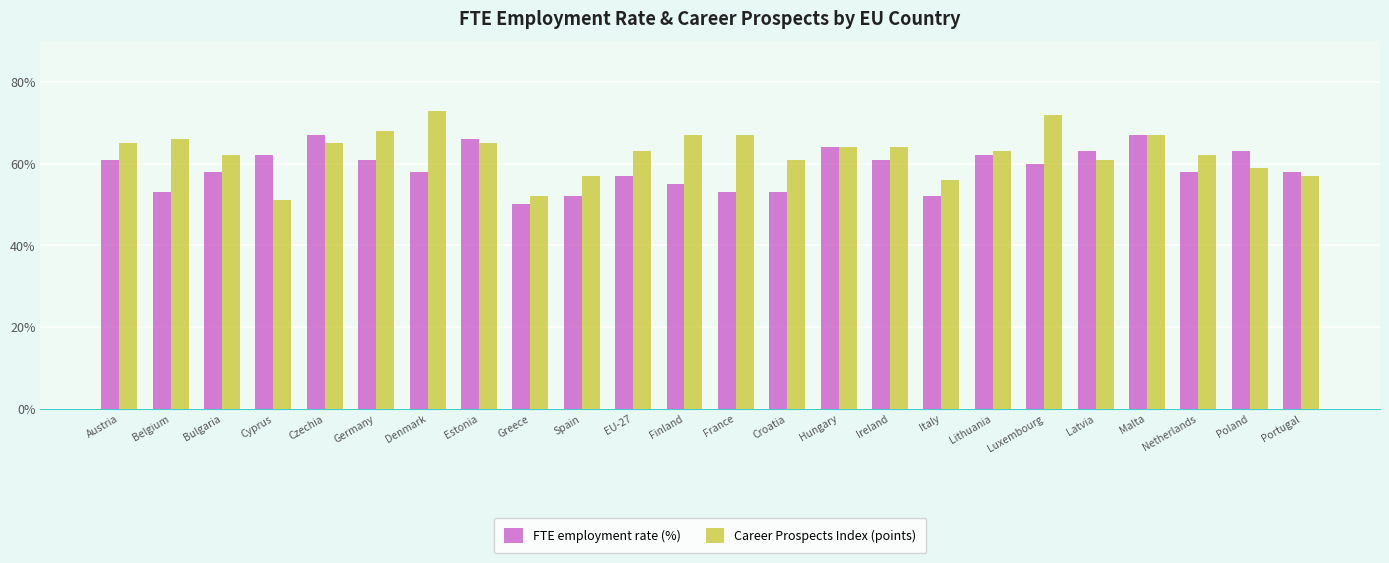

How many data points in Career Prospects Index (points) are less than 64?

12